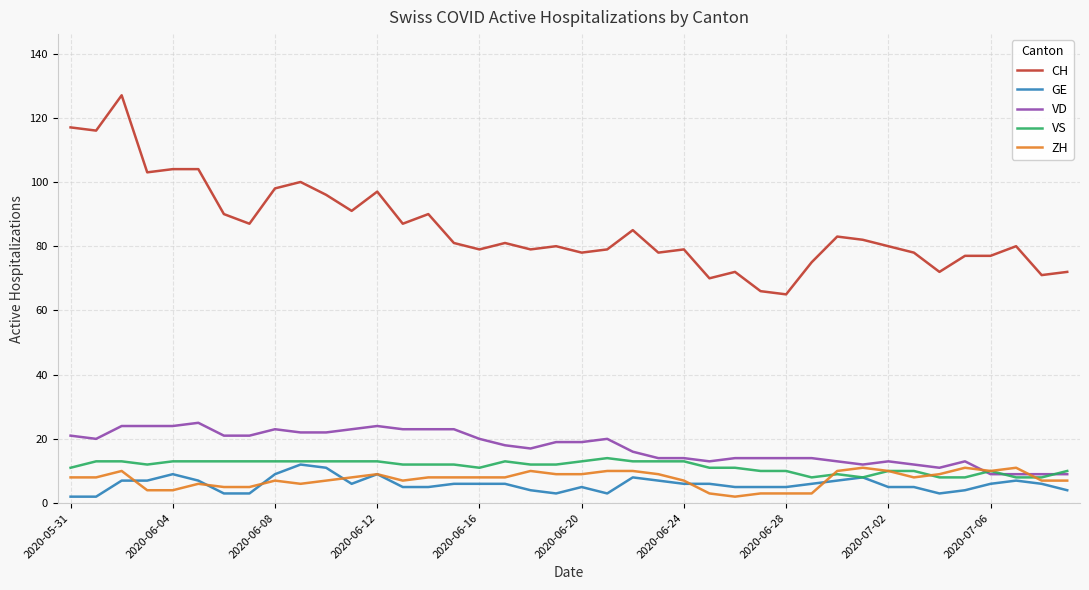

What are all the series names shown in the legend?

CH, GE, VD, VS, ZH